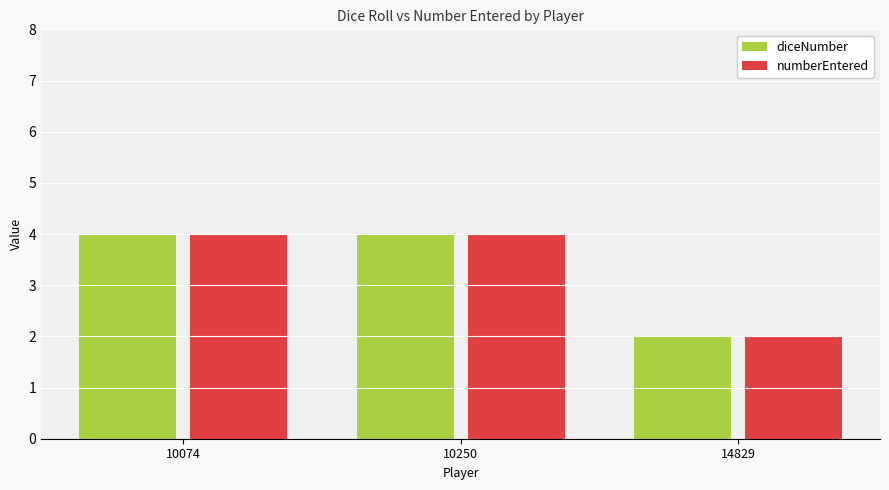

Is it true that numberEntered equals 2 at 14829?

True